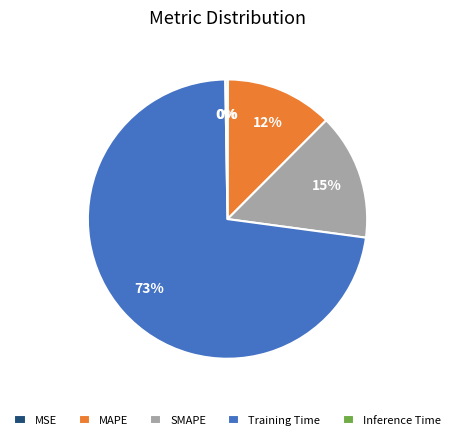

Is the sum of Training Time and MAPE greater than half?

Yes